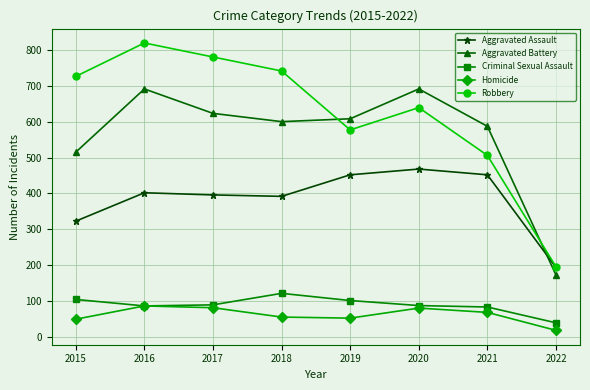

True or false: Homicide and Robbery intersect in this chart.

False